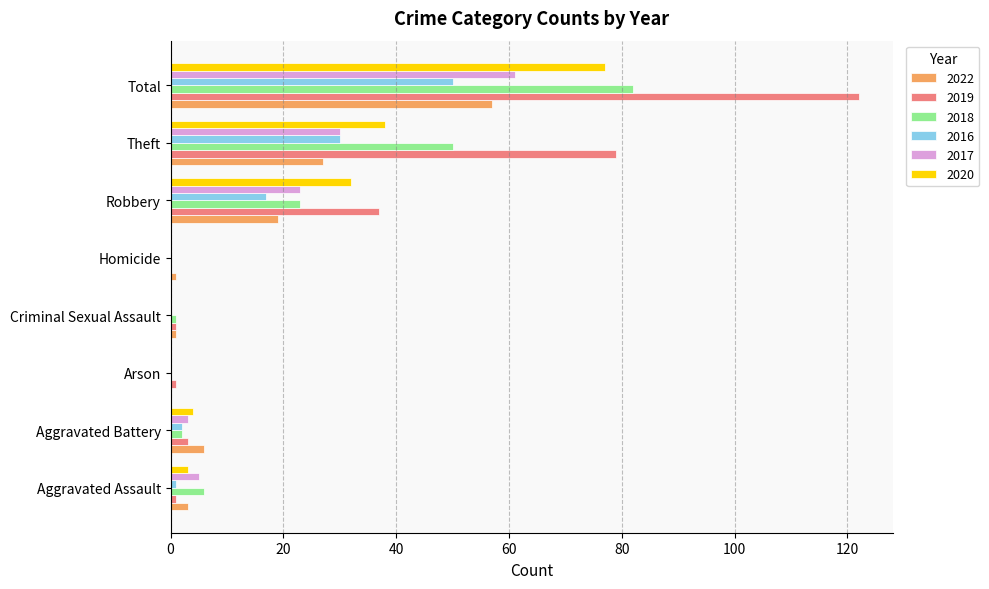

What is the sum of all 2018 values?

164